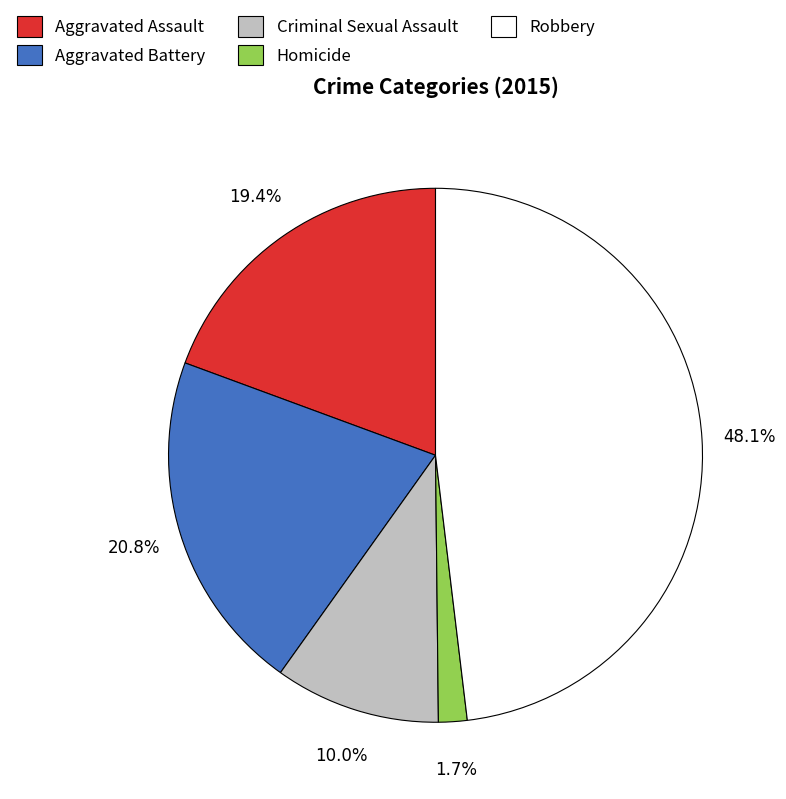

Which has a higher value, Aggravated Battery or Aggravated Assault?

Aggravated Battery